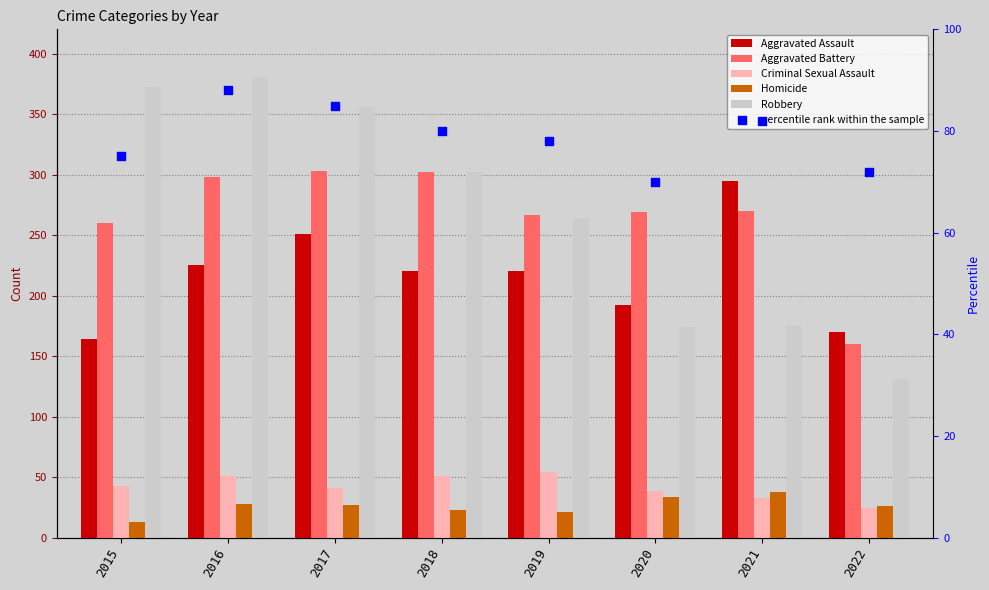

Which series contains the lowest Y value?

Homicide